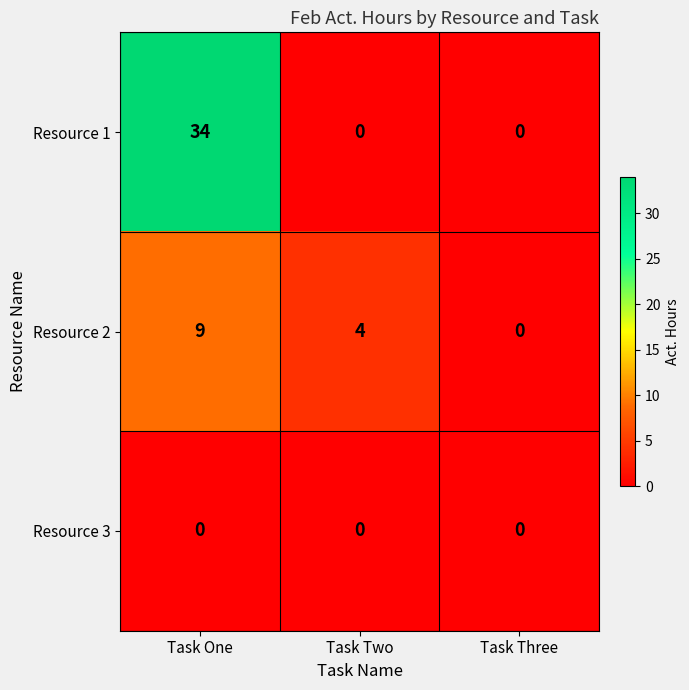

Which series has the largest total across all categories?

Resource 1